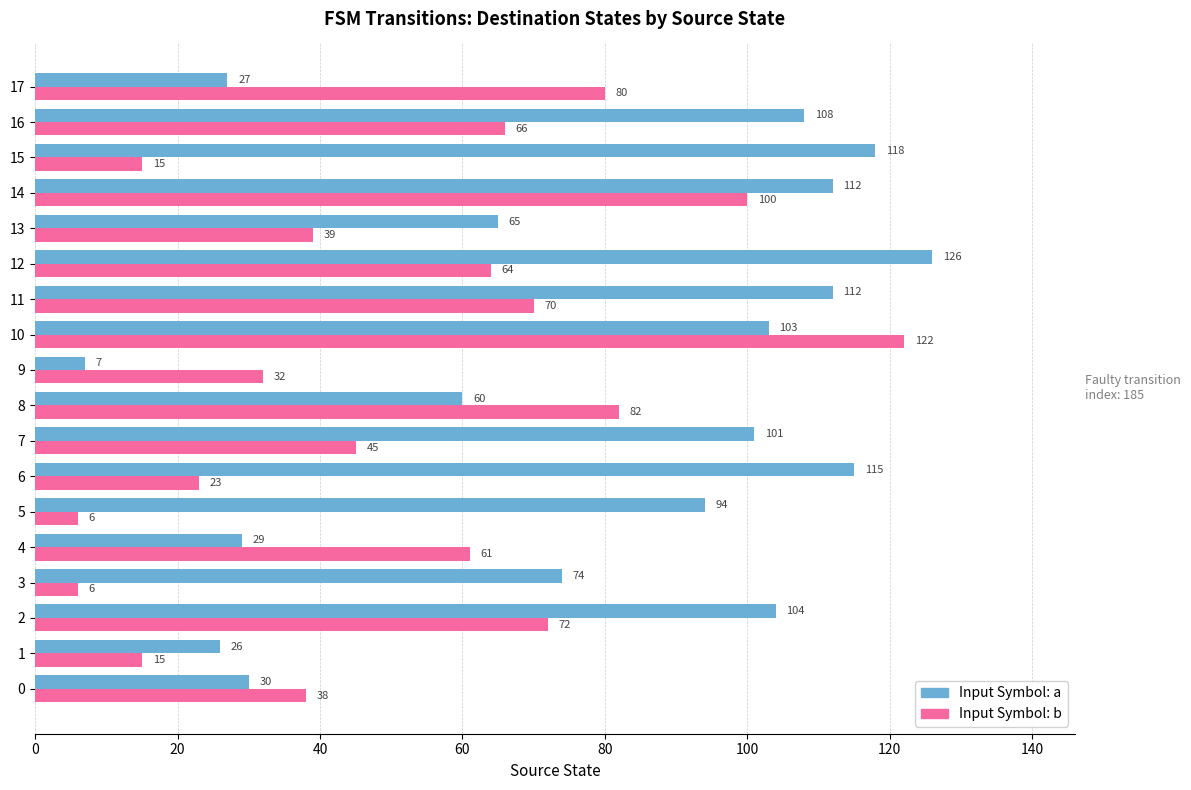

At which category does the chart reach its peak across all series?

12